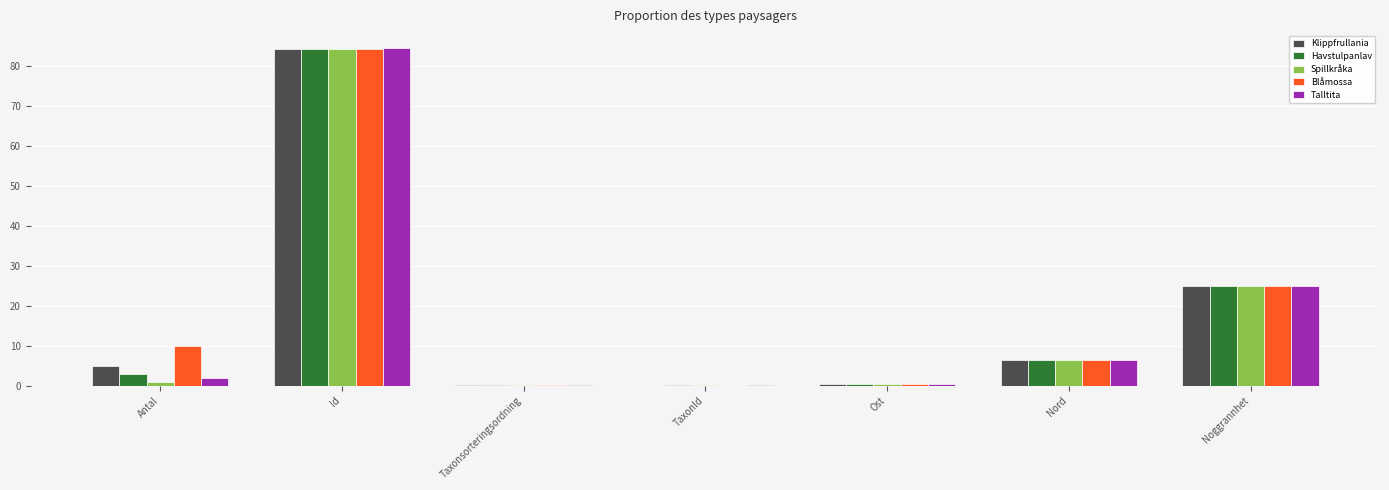

How many groups of bars are there?

7